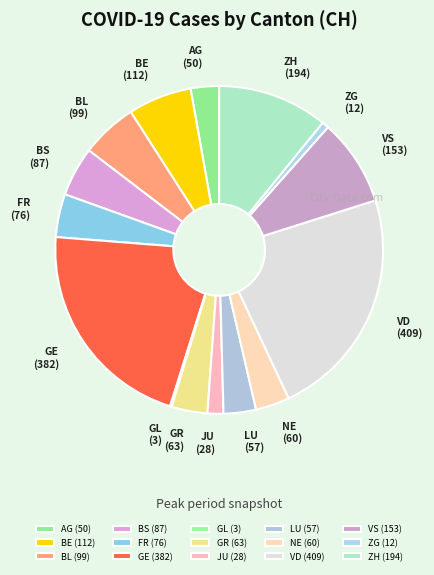

Approximately how many times larger is the value at ZH compared to JU?

6.9